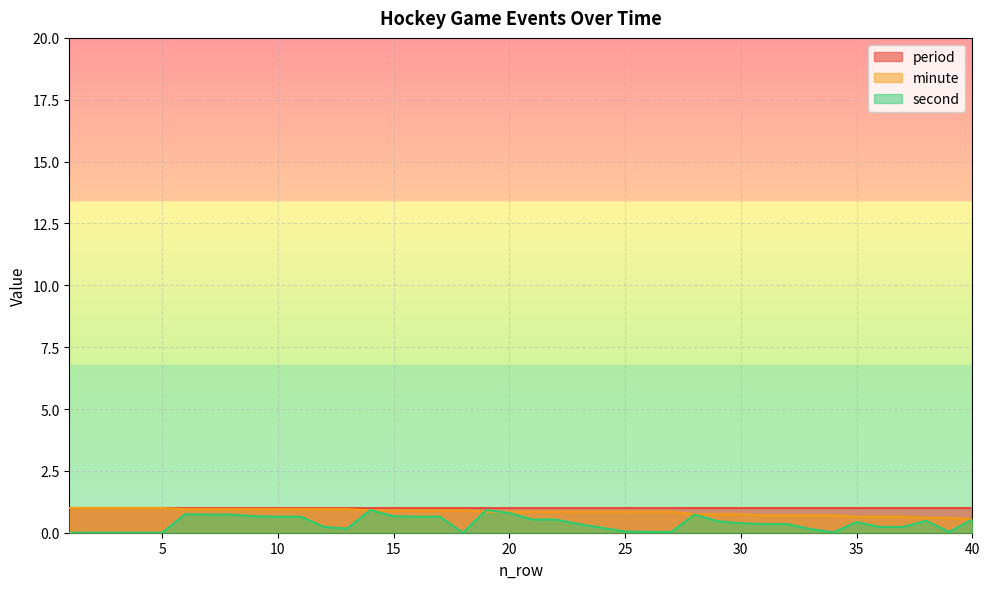

True or false: second and minute cross at least once.

True